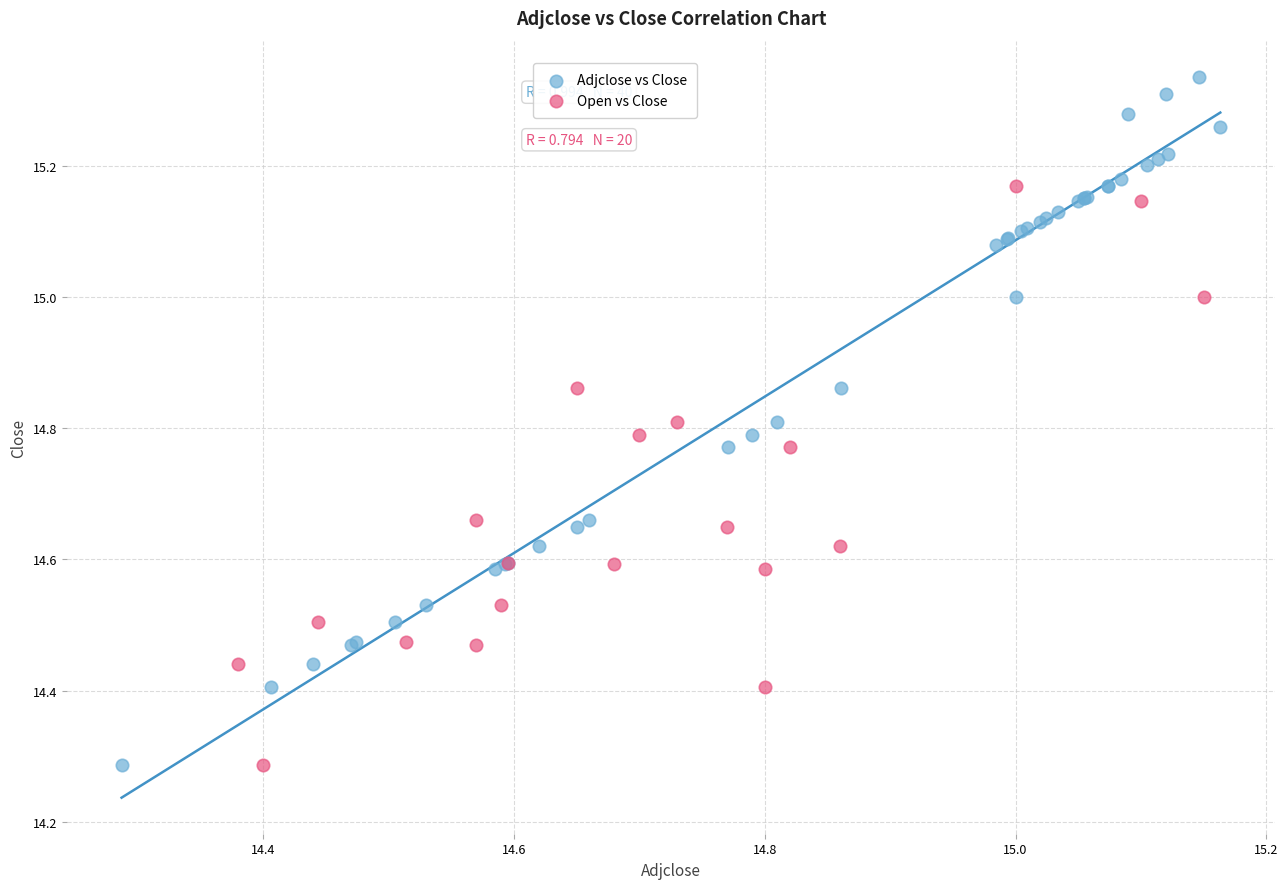

Which series reaches the maximum Y coordinate?

Adjclose vs Close